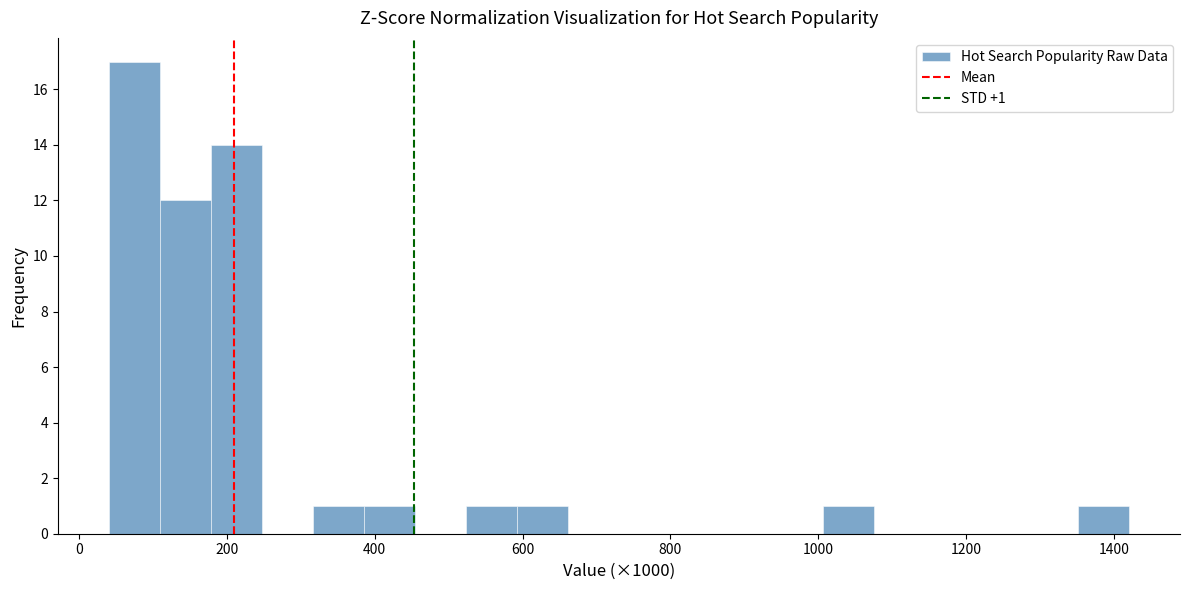

Around what value on the x-axis is the tallest bar? Give the approximate position of its centre, as read against the axis.

80